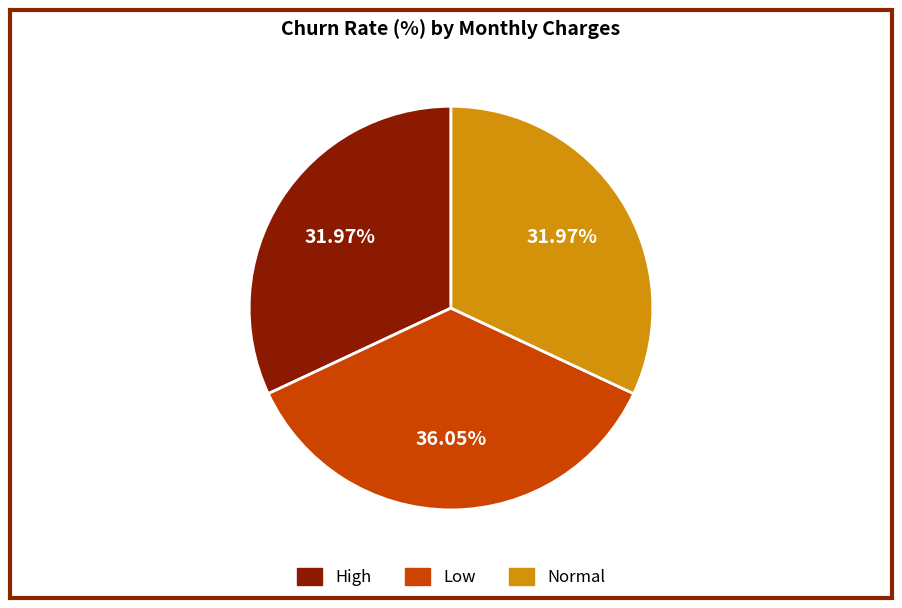

To the nearest percent, what is the difference between the largest and smallest slice percentages?

4%